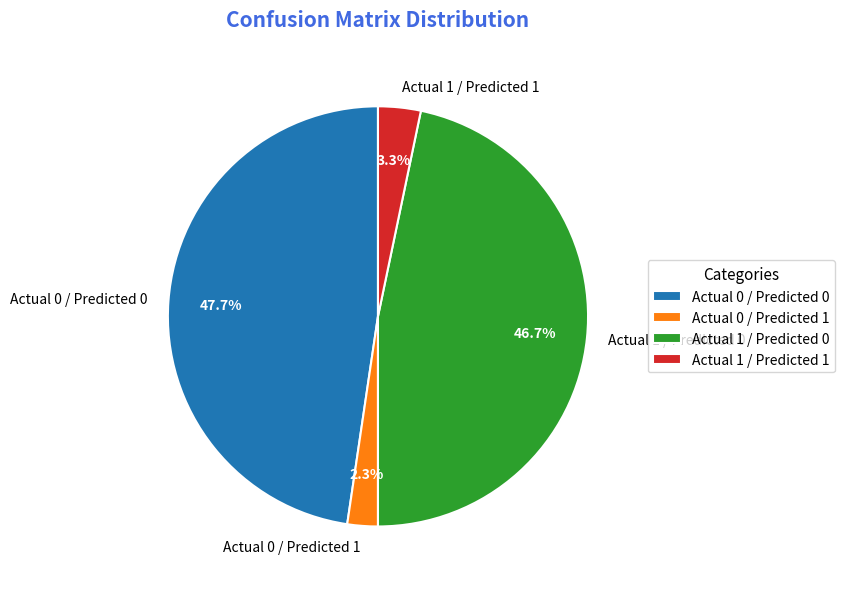

True or false: Actual 1 / Predicted 0 accounts for 36% of the total.

False